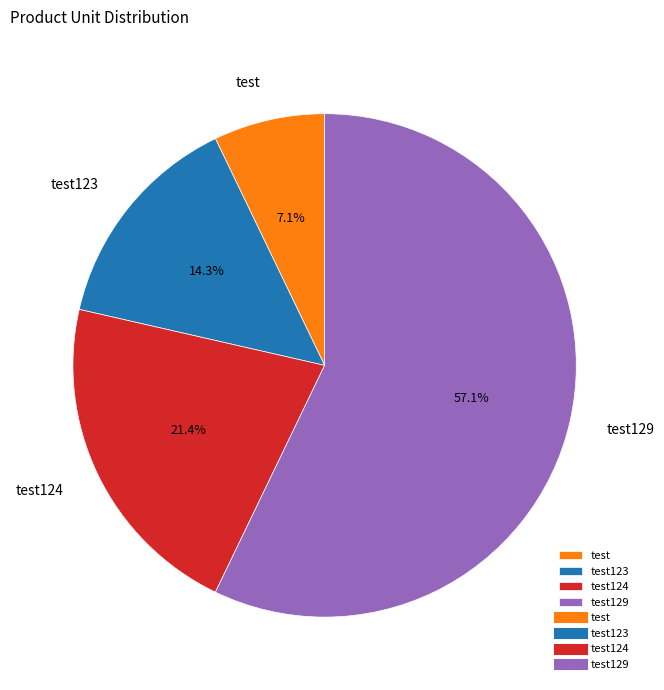

To the nearest percent, what percentage of the pie is test123?

14%